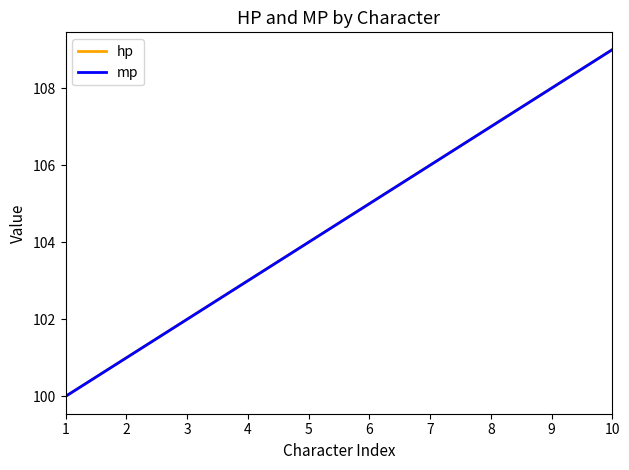

True or false: mp and hp intersect in this chart.

False